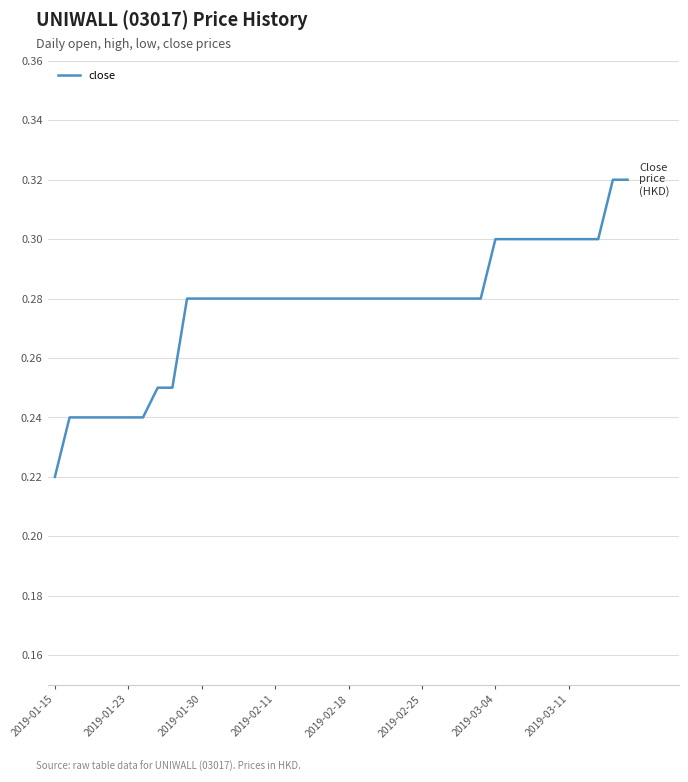

What is the average value?

0.3